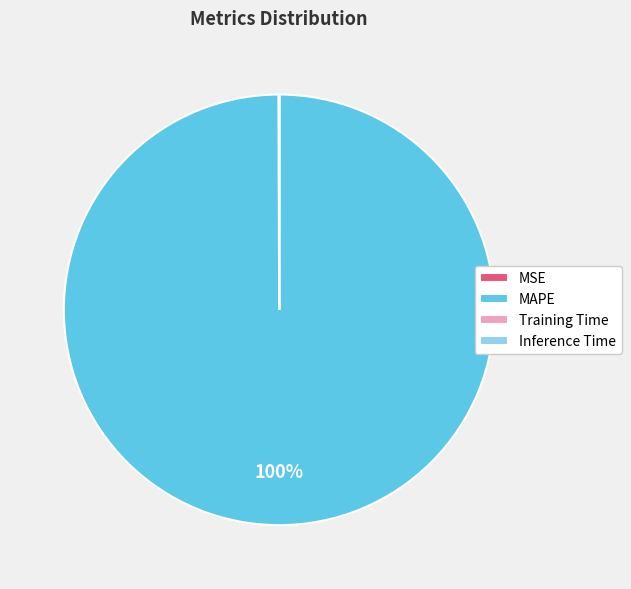

To the nearest percent, what is the average slice percentage?

25%